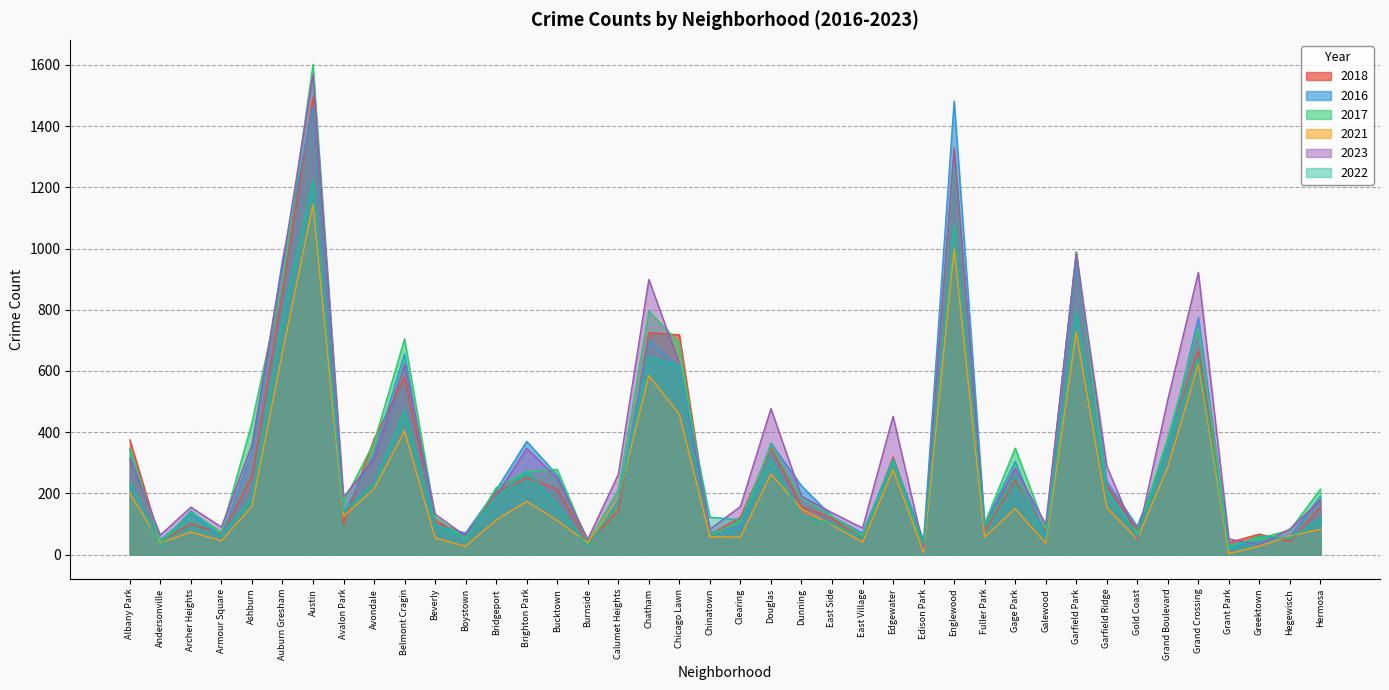

True or false: 2021 and 2016 cross at least once.

True